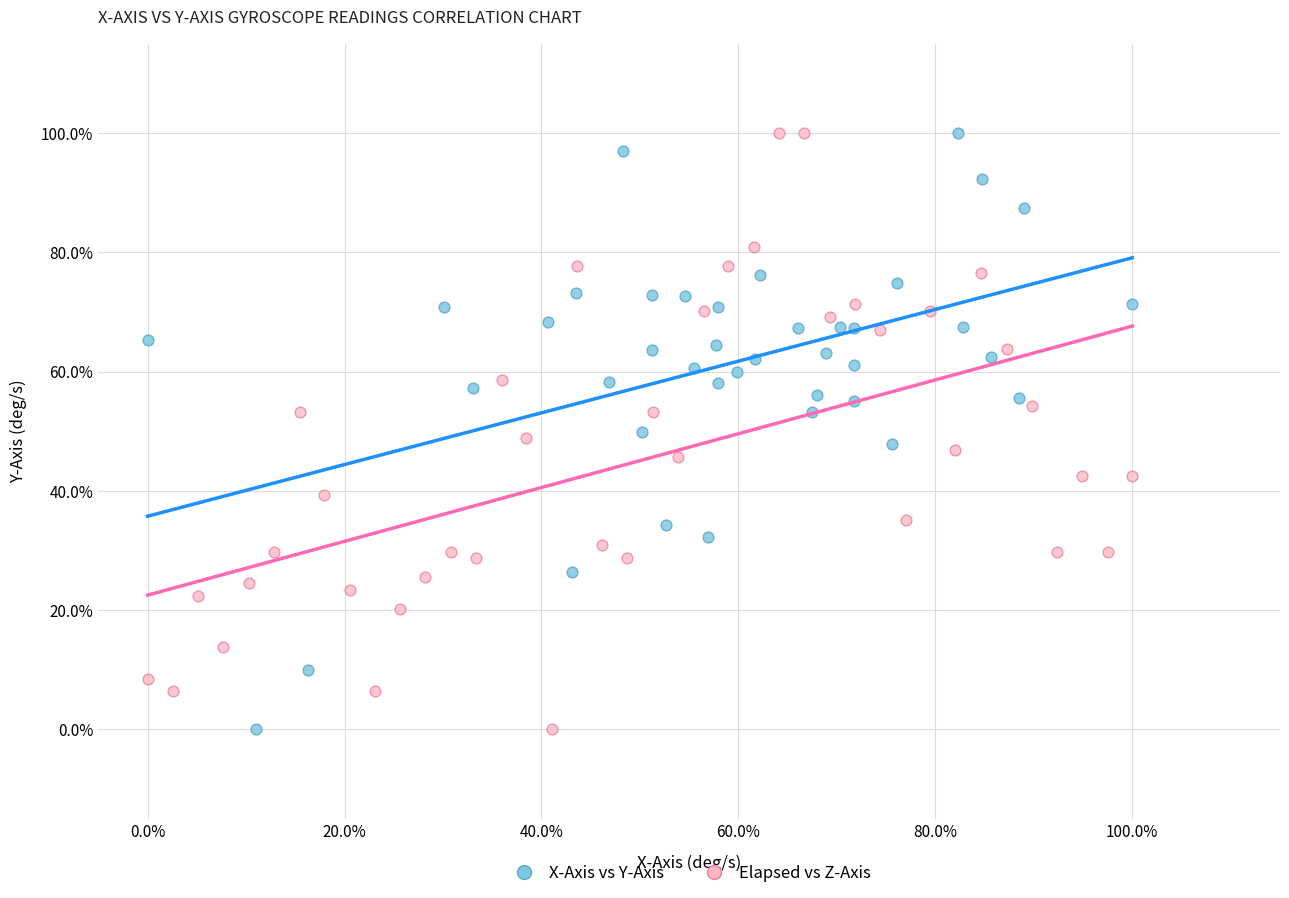

What are all the series names shown in the legend?

X-Axis vs Y-Axis, Elapsed vs Z-Axis